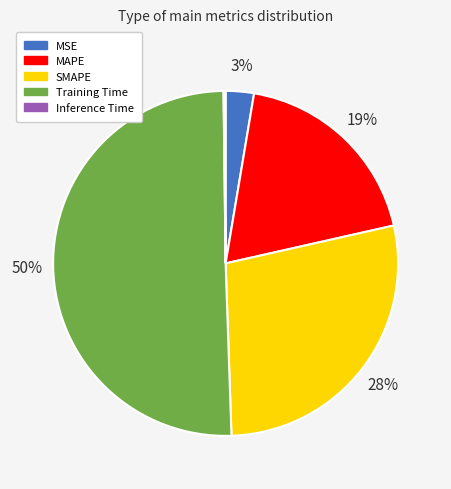

Which slice is the largest?

Training Time